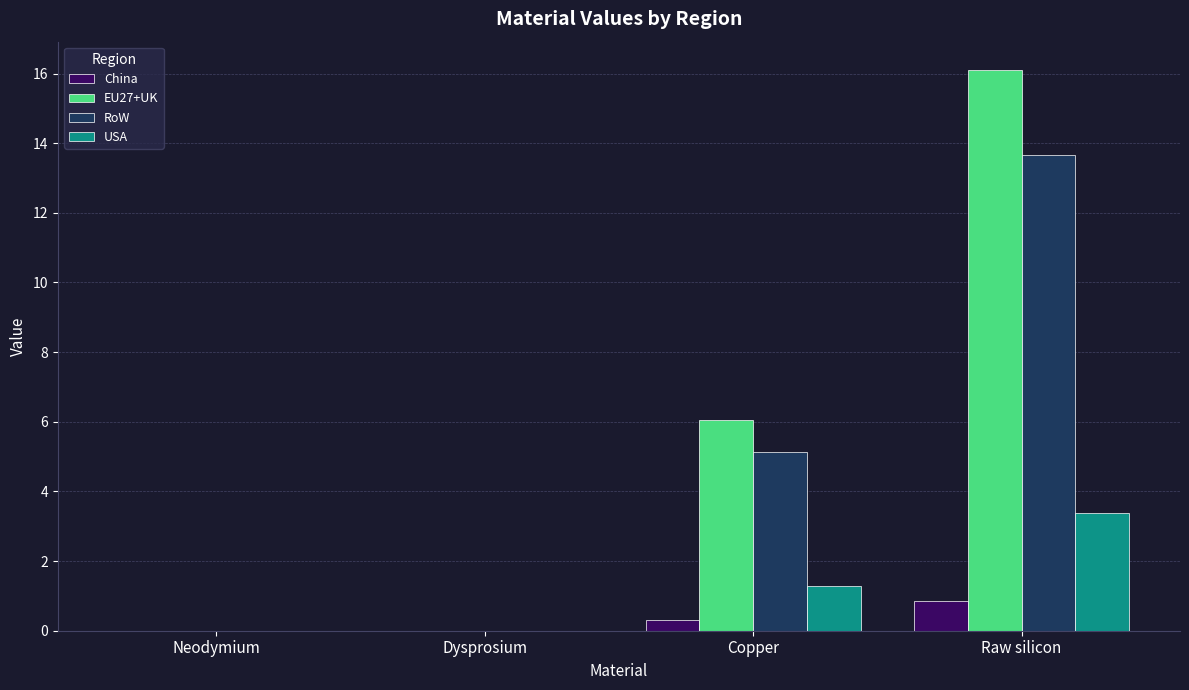

Which series changed the most between Neodymium and Raw silicon?

EU27+UK